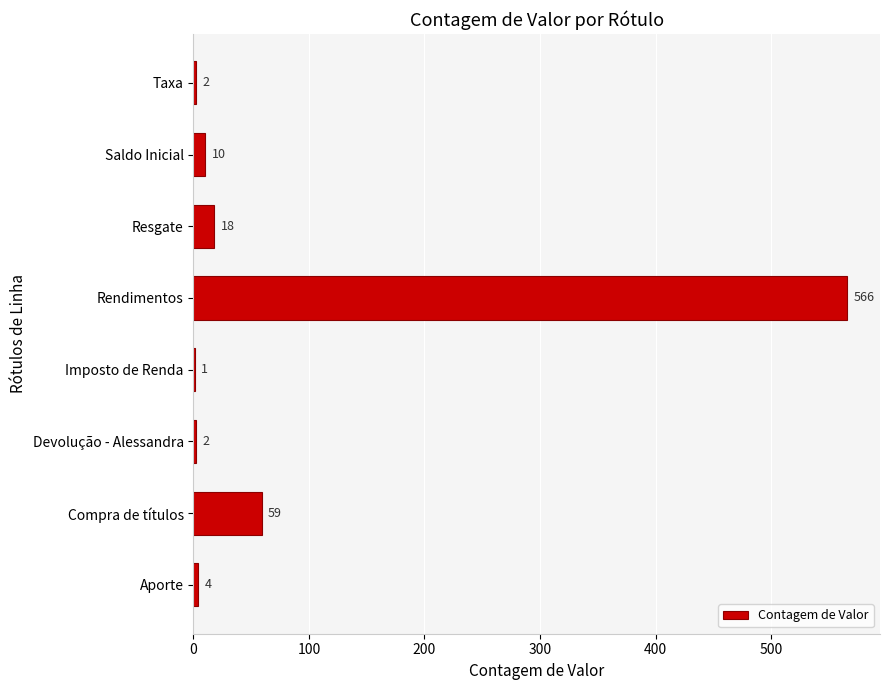

What is the maximum value shown in the chart?

566